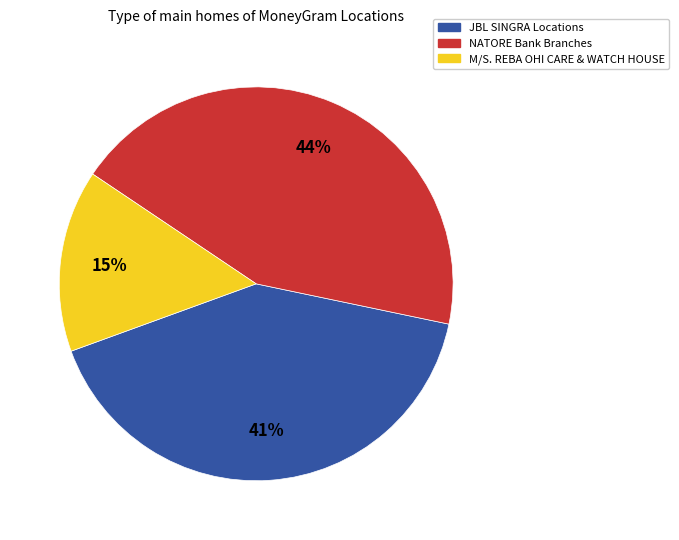

To the nearest percent, what is the difference between the largest and smallest slice percentages?

29%